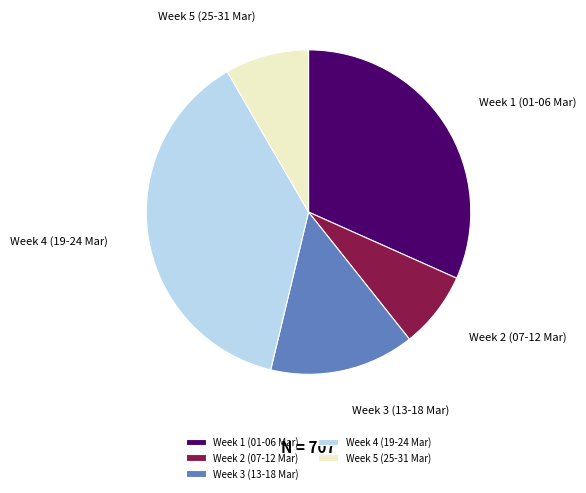

Combined, do Week 1 (01-06 Mar) and Week 4 (19-24 Mar) account for over 50%?

Yes